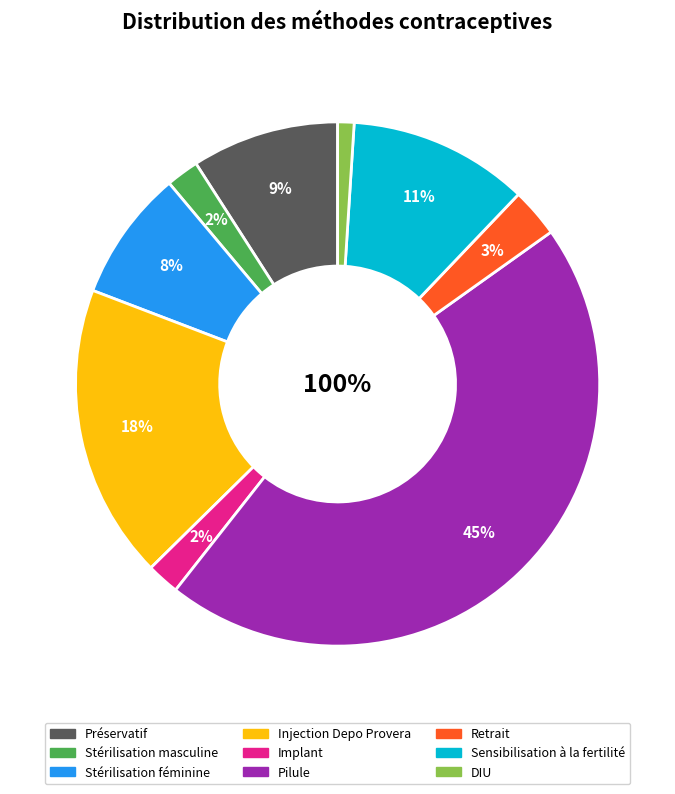

To the nearest percent, what is the difference between the Stérilisation masculine and Sensibilisation à la fertilité slice percentages?

9%